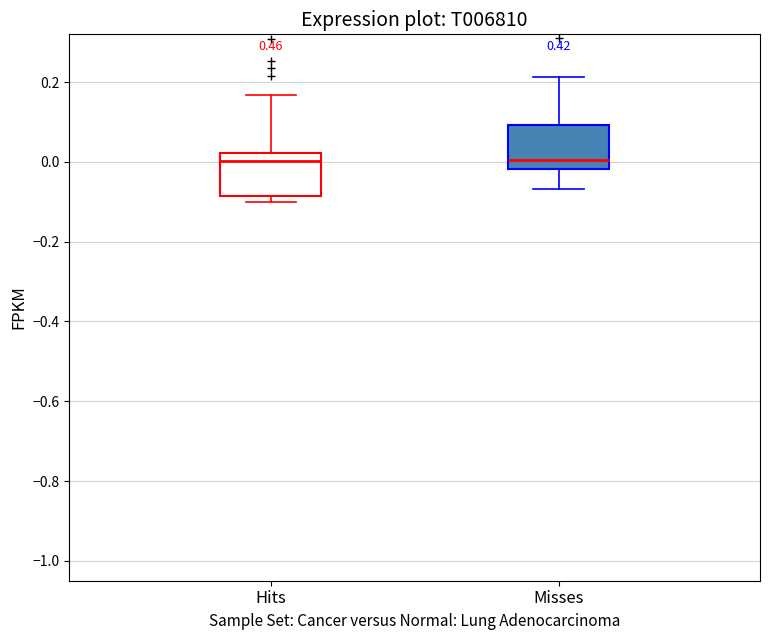

Reading left to right, transcribe this box plot: for each box, give where its median line is, the range the box spans, and where its two whiskers end, as read against the y-axis. The values are not printed on the chart, so give them approximately, as read against the axis.

Hits: median 0.00, box -0.08 to 0.02, whiskers -0.10 to 0.16
Misses: median 0.00, box -0.02 to 0.10, whiskers -0.06 to 0.22